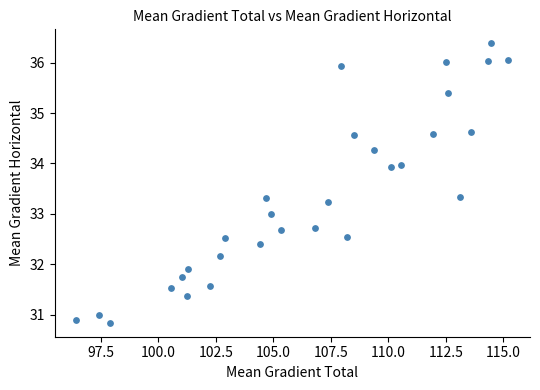

What is the range of Y values (max minus min)?

5.5